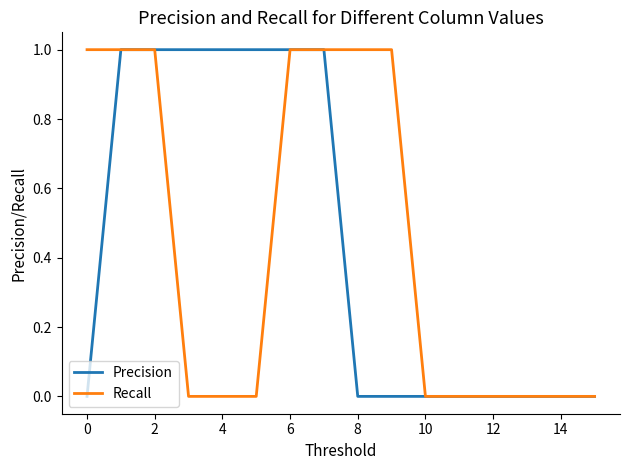

Count the number of data series in this chart.

2